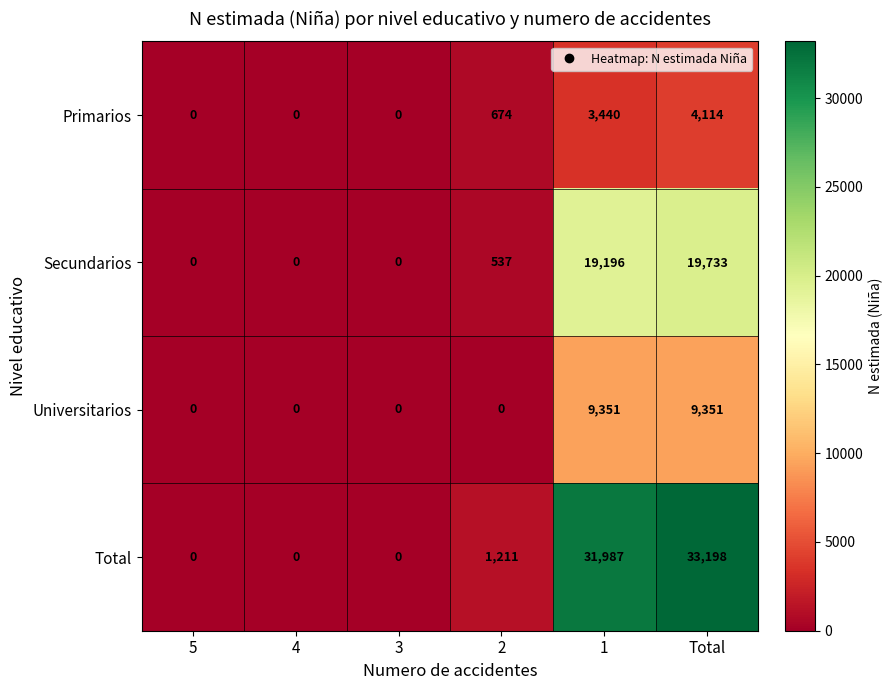

How many values in Secundarios are above zero?

3